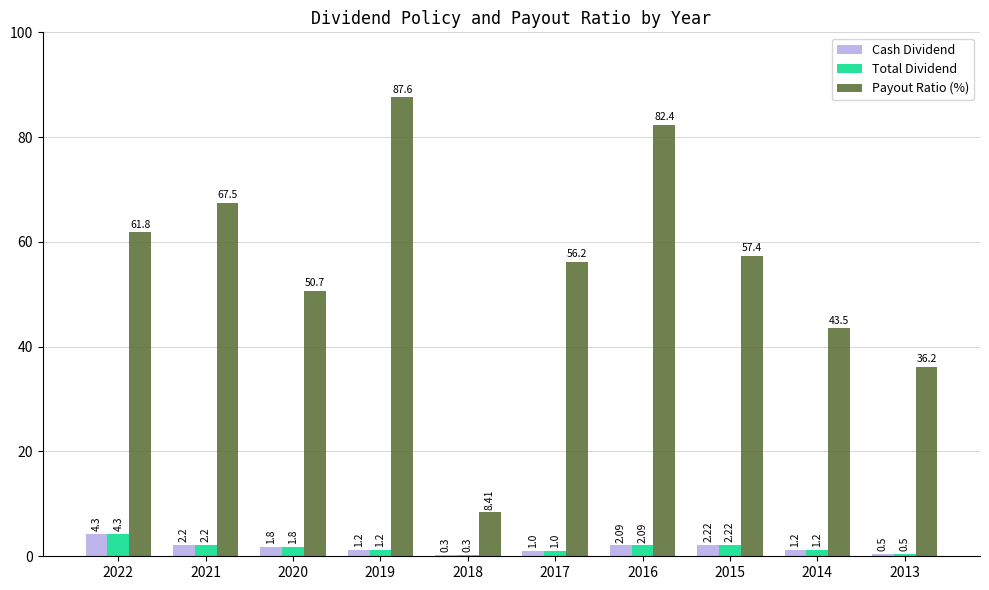

How many data points in Payout Ratio (%) are less than 57?

5